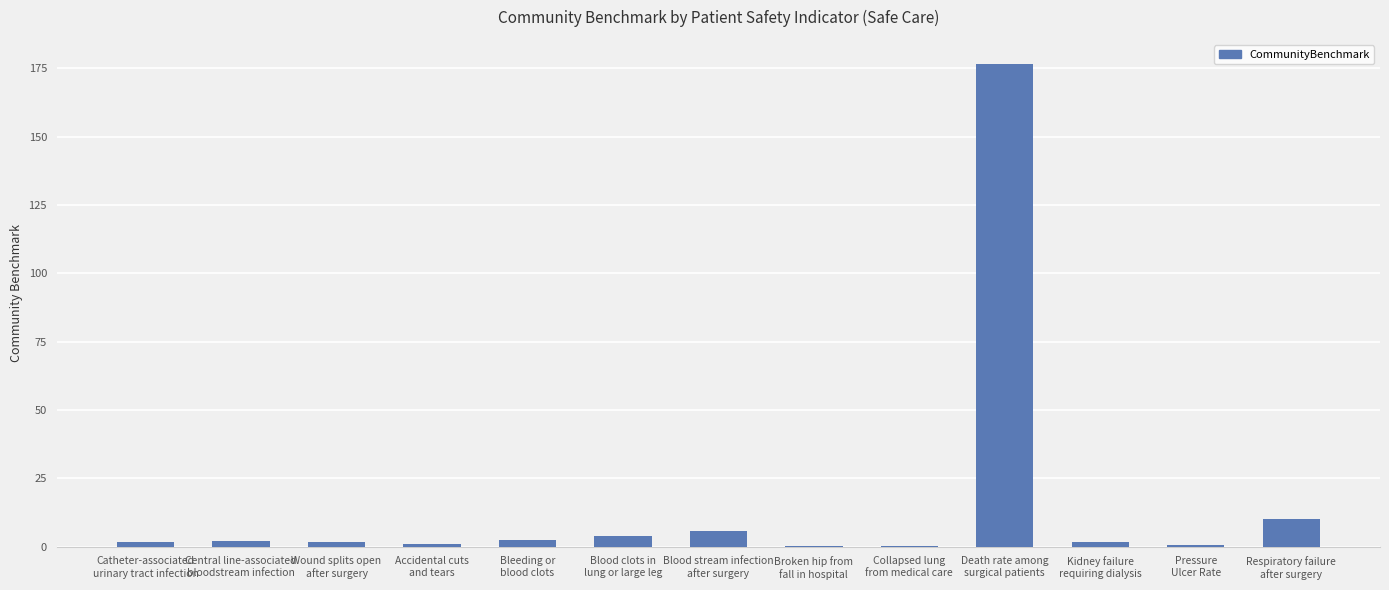

At which label is the value closest to 88?

Respiratory failure
after surgery